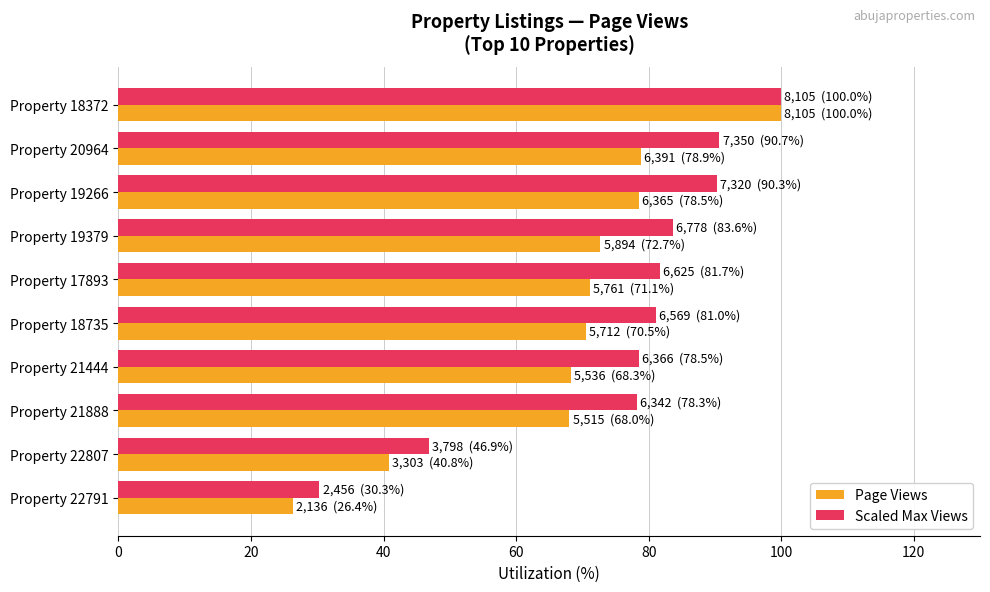

Which series has the largest total across all categories?

Scaled Max Views